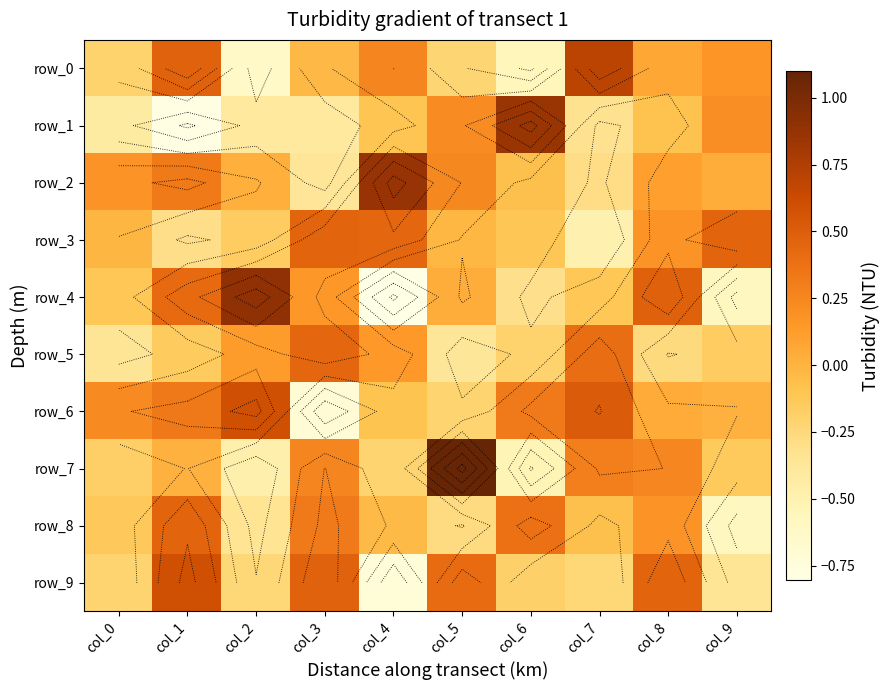

Which series has the largest total across all categories?

row_2